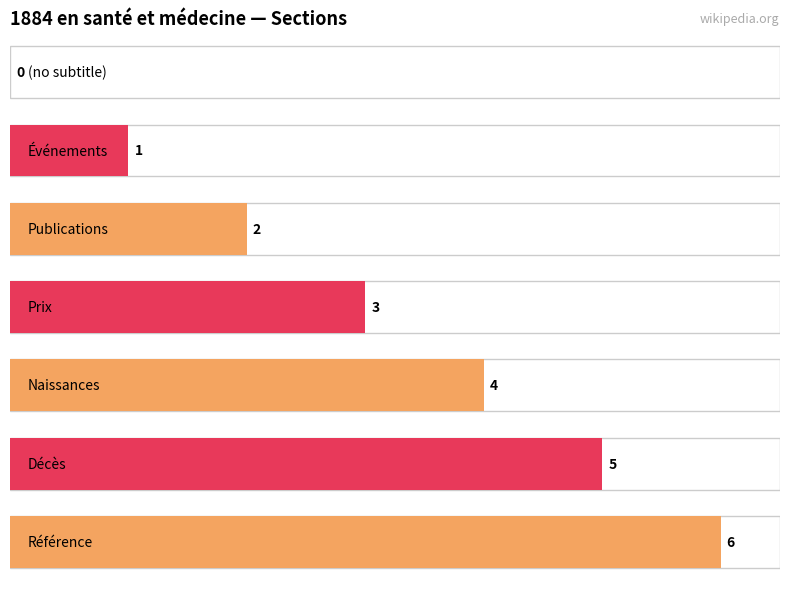

What is the change in value from Publications to Naissances?

+2